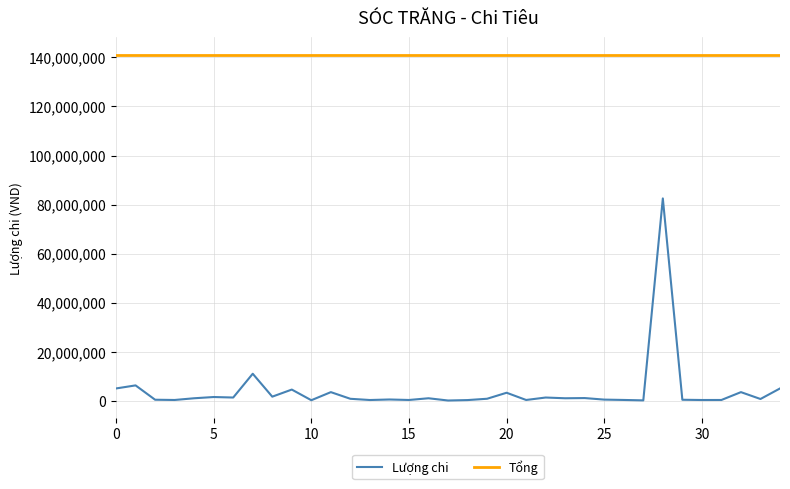

Does the chart display data point markers on the line(s)?

No